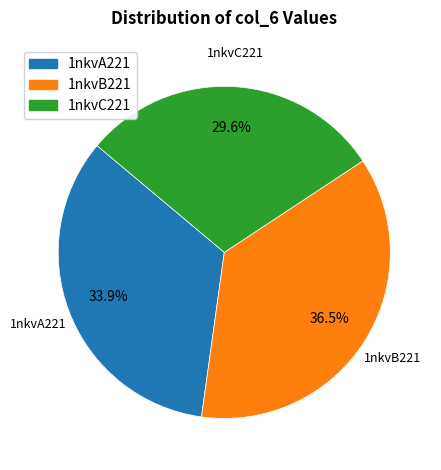

Rank the categories by value from lowest to highest.

1nkvC221, 1nkvA221, 1nkvB221